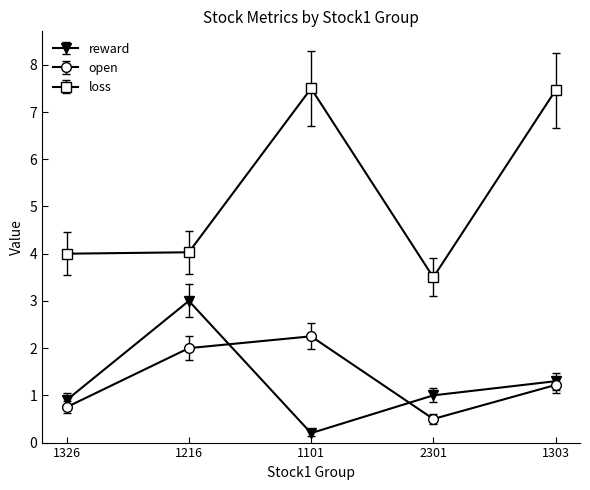

What is the greatest value displayed?

7.5